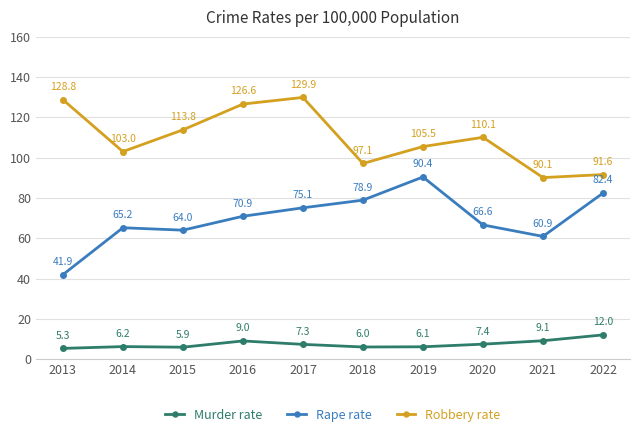

Is it true that Murder rate equals 6.1 at 2019?

True